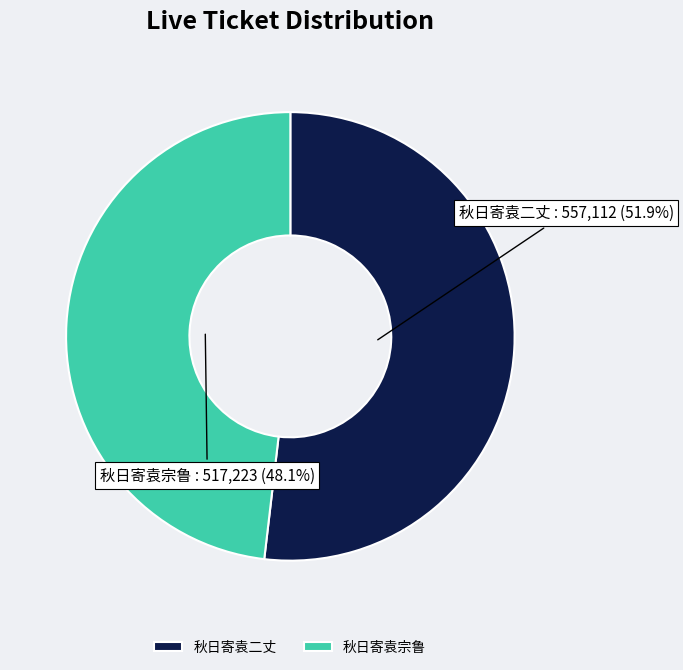

Which has a higher value, 秋日寄袁二丈 or 秋日寄袁宗鲁?

秋日寄袁二丈